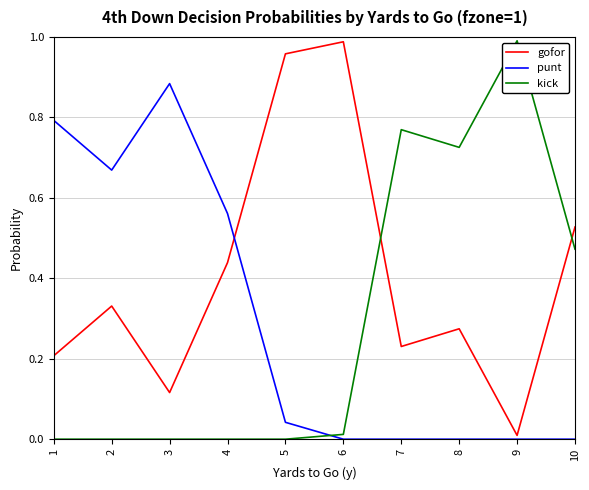

True or false: gofor has a value of 1.8 at 6.

False